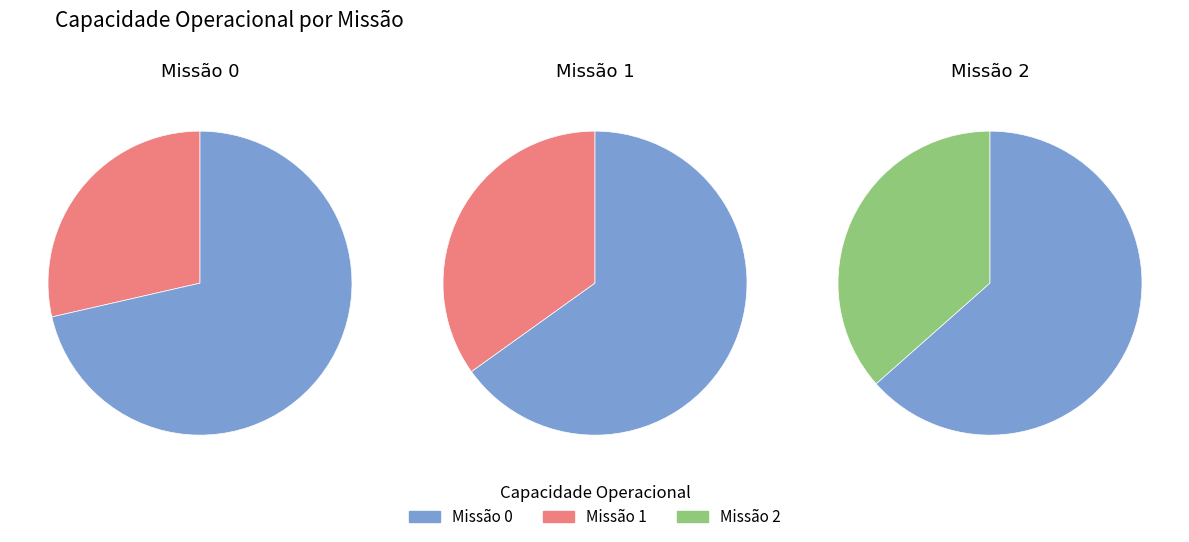

Rank the categories by value from lowest to highest.

0, 1, 2